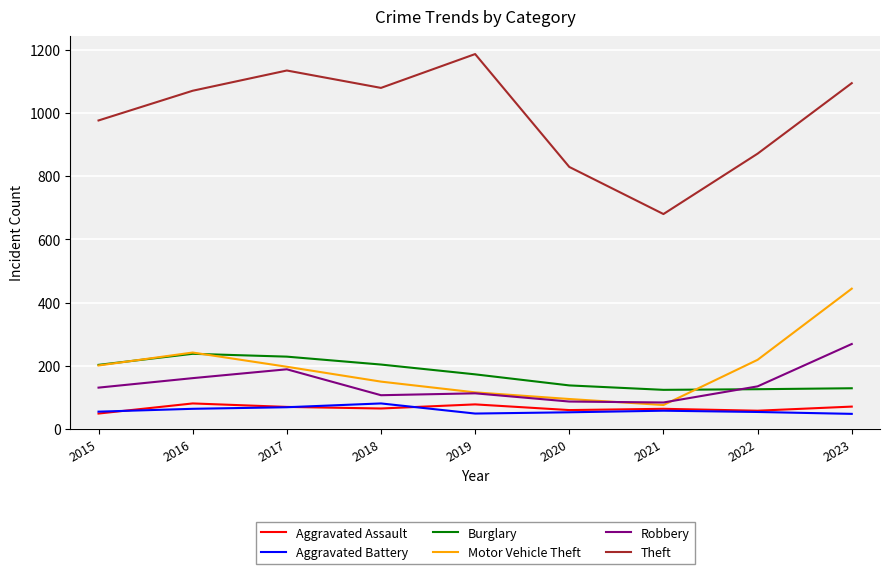

What is the difference between the maximum and minimum values in the Motor Vehicle Theft series?

368